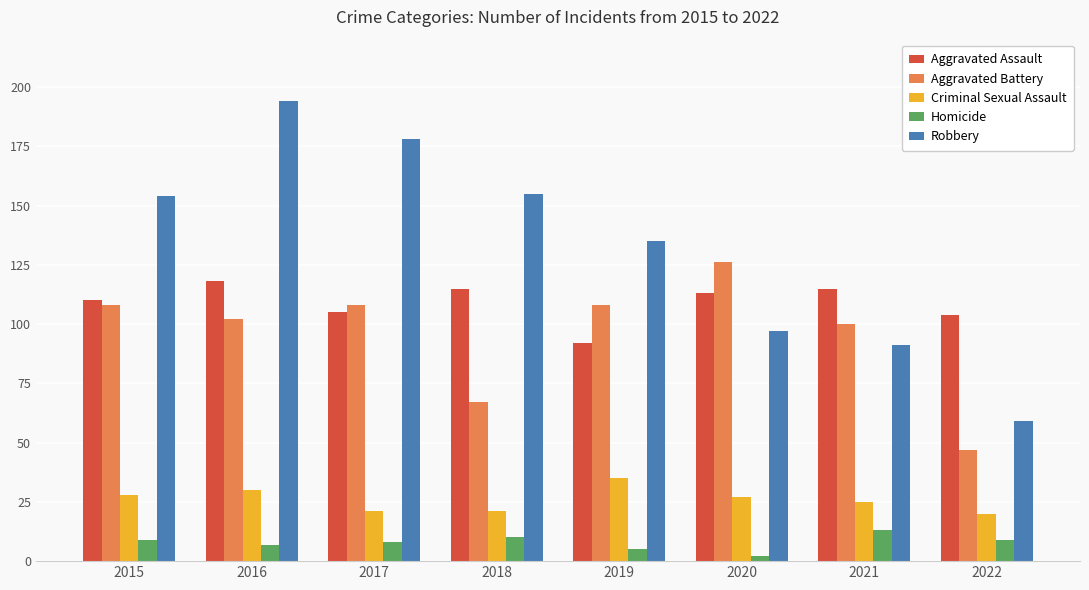

What is the total value across all series at 2021?

344